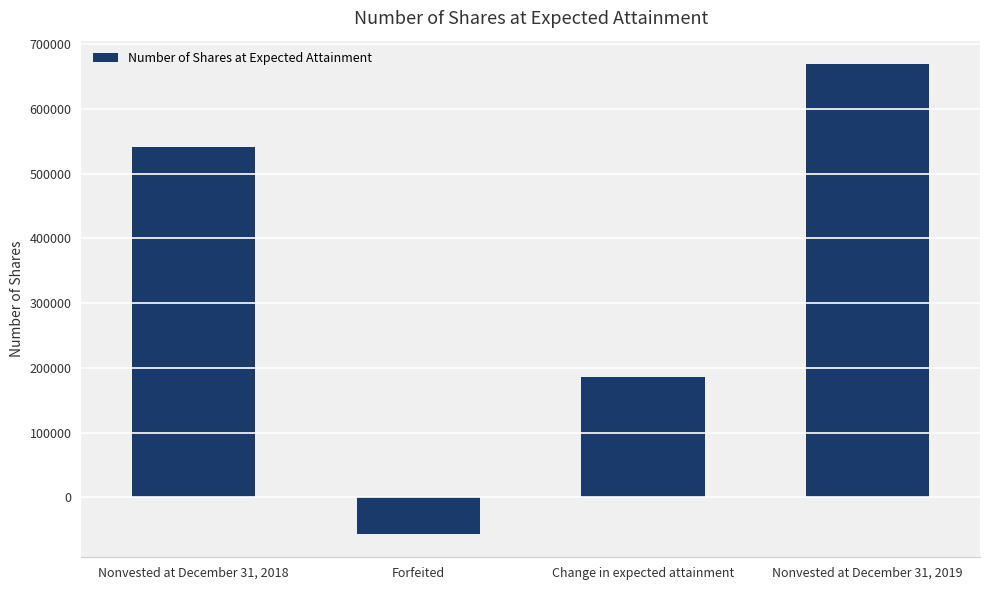

Reading left to right, what are all the values shown in this chart?

Nonvested at December 31, 2018=540697	Forfeited=-56567	Change in expected attainment=185339	Nonvested at December 31, 2019=669469